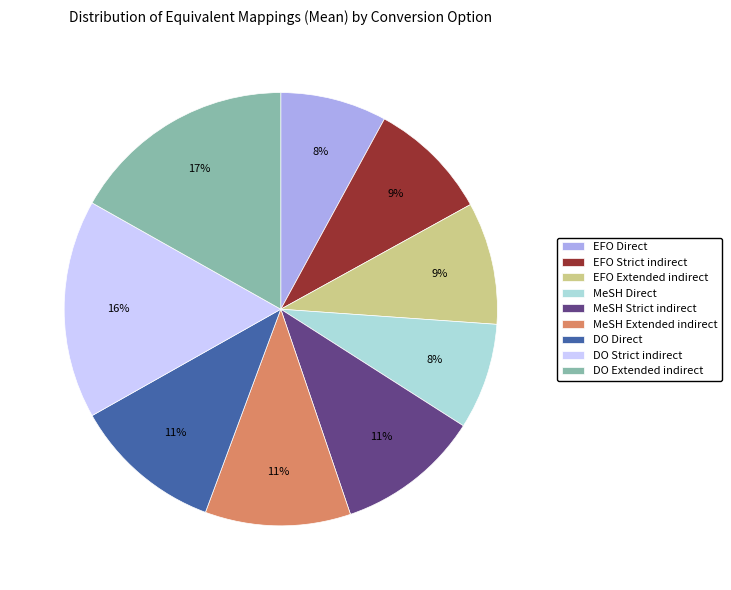

Combined, do DO Strict indirect and MeSH Extended indirect account for over 50%?

No